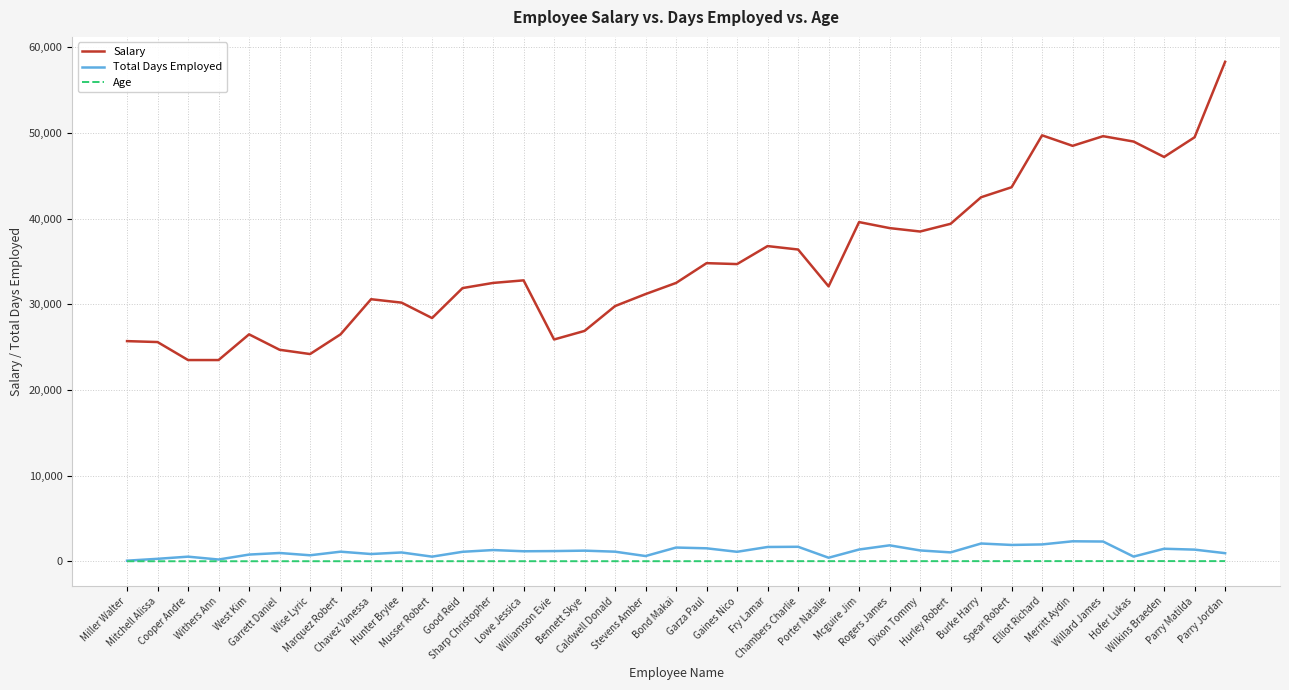

Which series has the largest total across all categories?

Salary